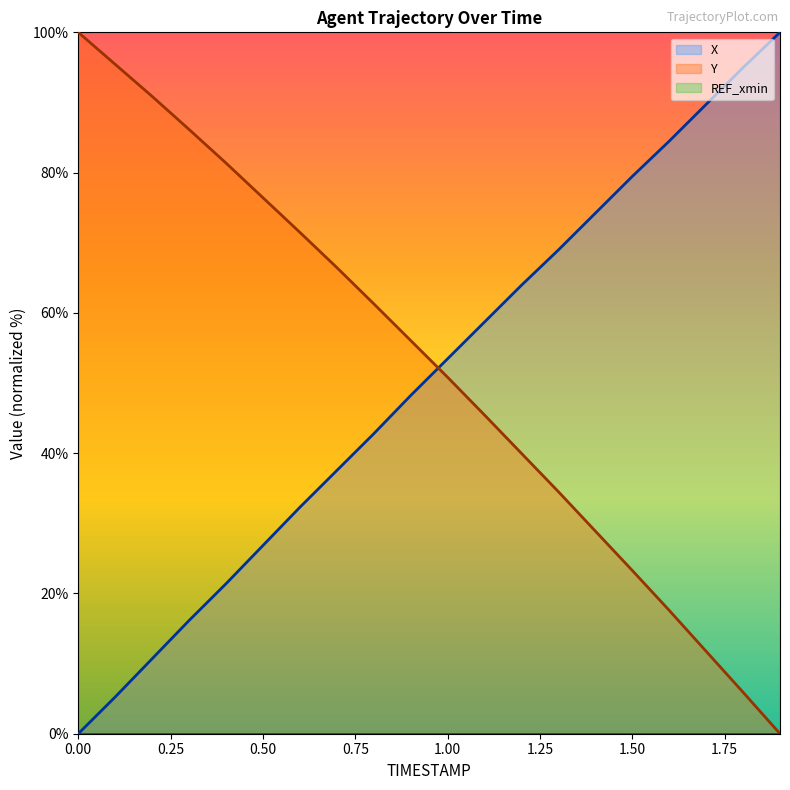

Reading left to right, transcribe all the data shown in this chart.

X: 0.0	5.2	10.7	16.1	21.4	26.8	32.3	37.5	42.8	48.2	53.5	58.7	63.9	69.0	74.2	79.5	84.5	89.7	95.0	100.0
Y: 100.0	95.4	90.9	86.2	81.4	76.4	71.5	66.5	61.3	56.1	50.8	45.4	40.0	34.5	28.9	23.3	17.6	11.8	5.9	0.0